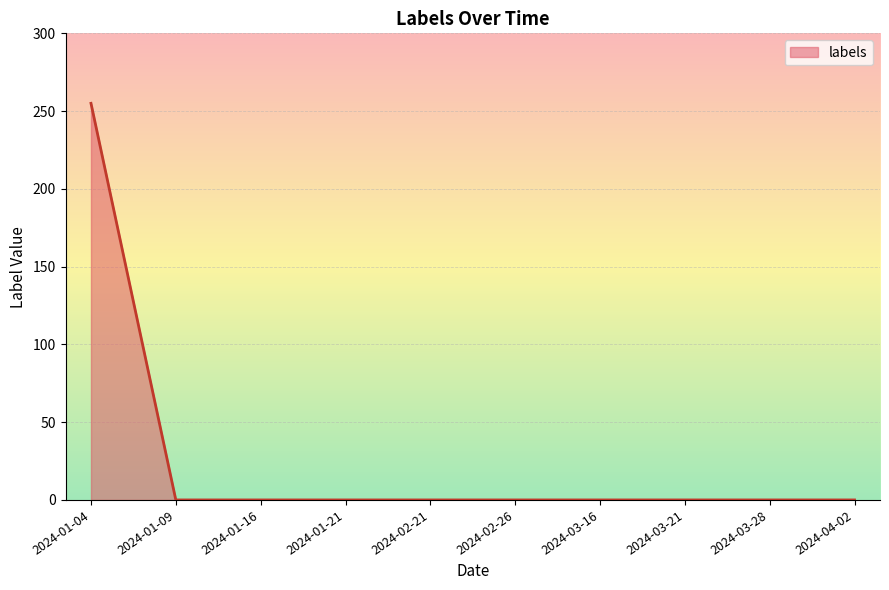

What is the maximum value shown in the chart?

255